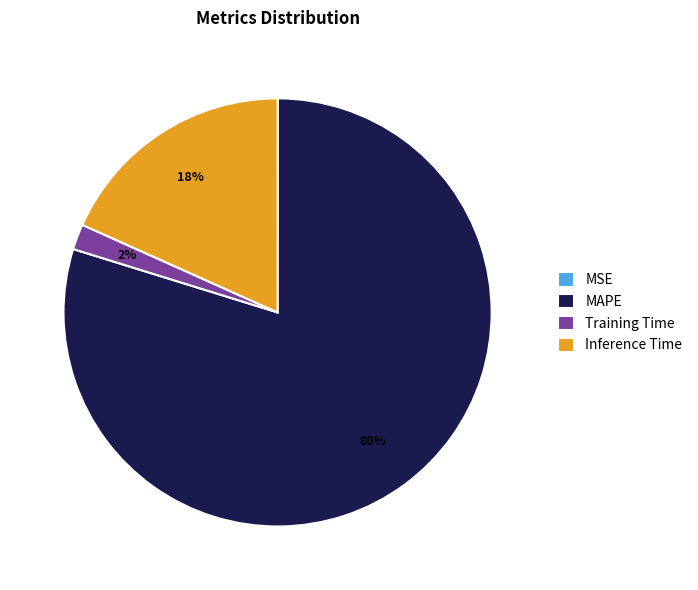

Which category has the biggest portion of the pie?

MAPE